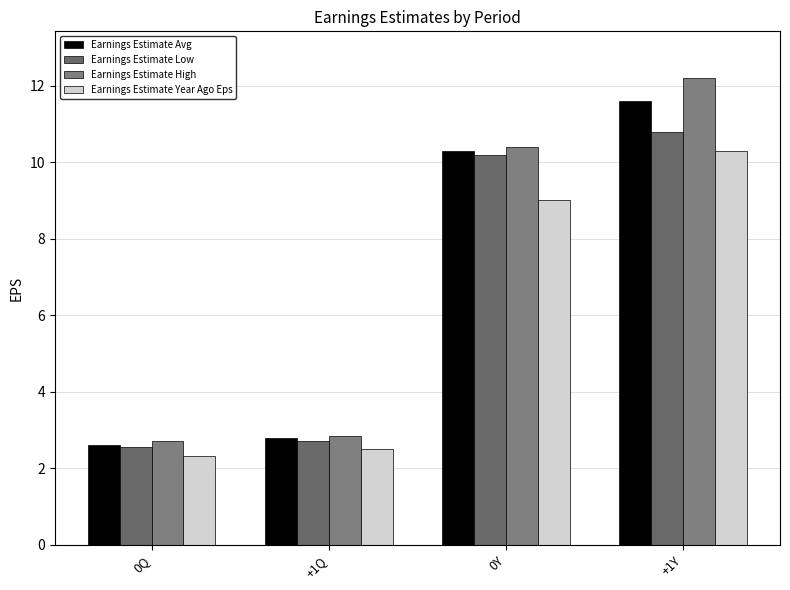

Is it true that Earnings Estimate High equals 4.0 at 0Q?

False